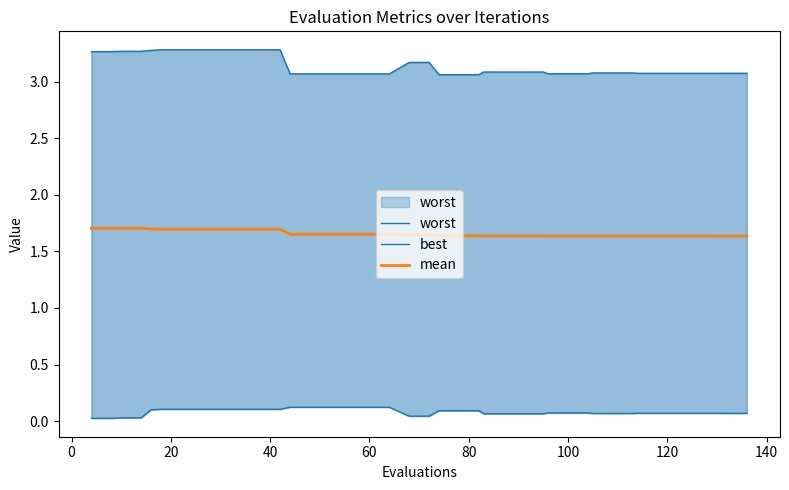

True or false: mean has more than 2 points higher than both neighbors.

False